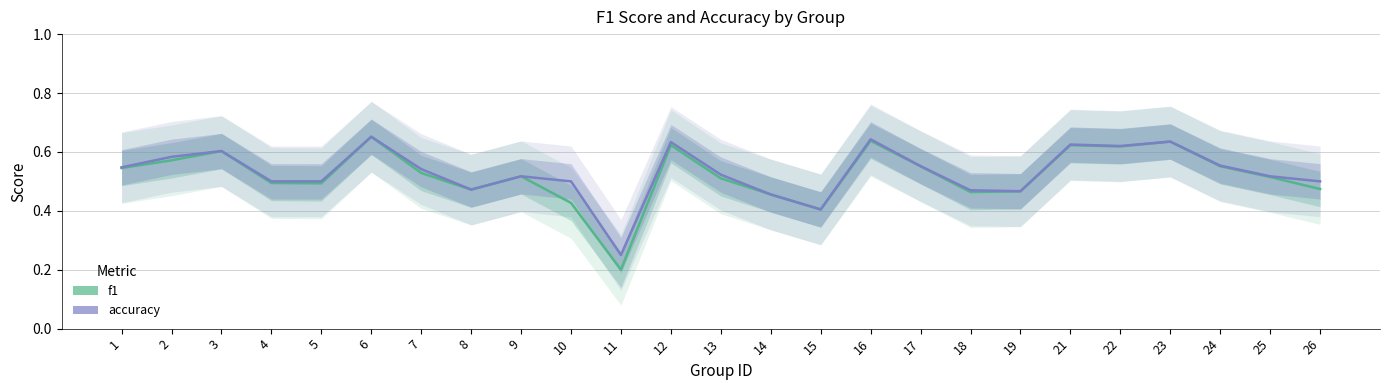

What is the smallest value displayed?

0.2